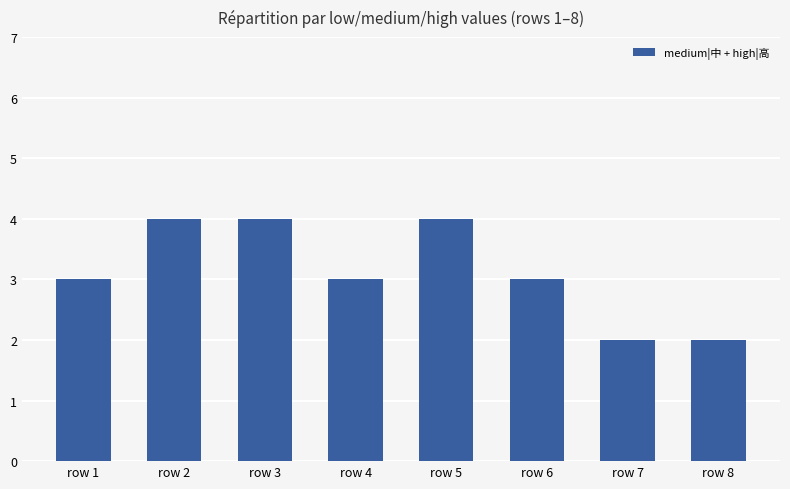

Reading right to left, list all the values displayed in this chart.

2	2	3	4	3	4	4	3